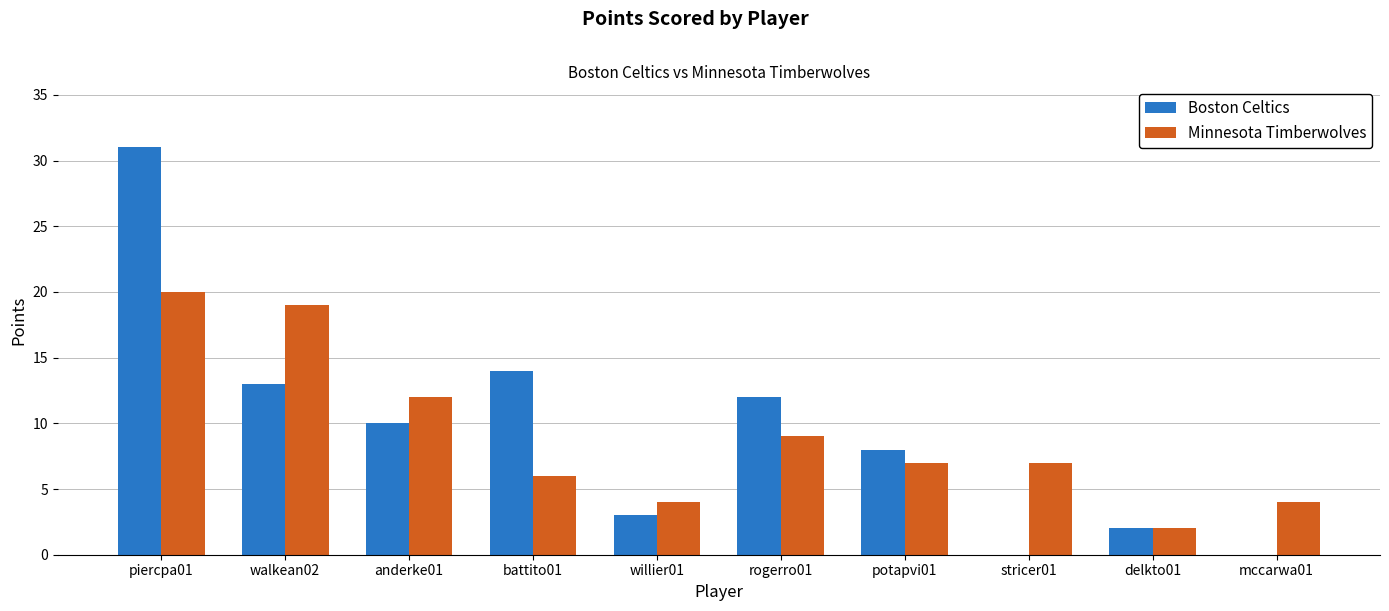

Is the value of Boston Celtics at mccarwa01 greater than the value of Minnesota Timberwolves at delkto01?

No